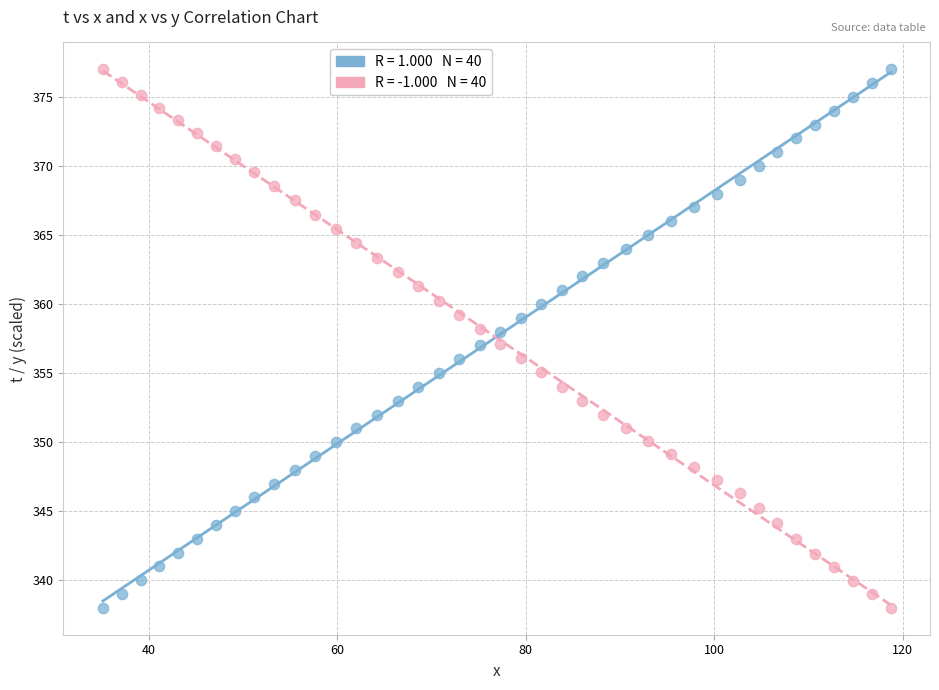

Across all data points, what is the range of X values (max minus min)?

83.6